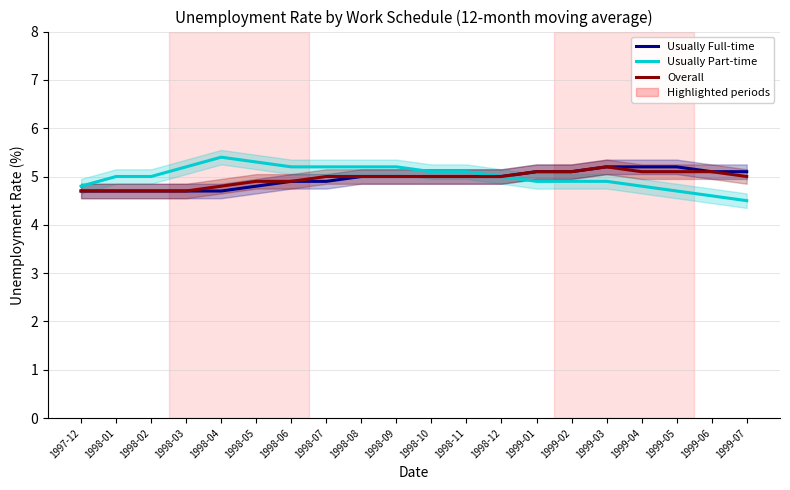

True or false: Overall has a value of 5.0 at 1998-08.

True